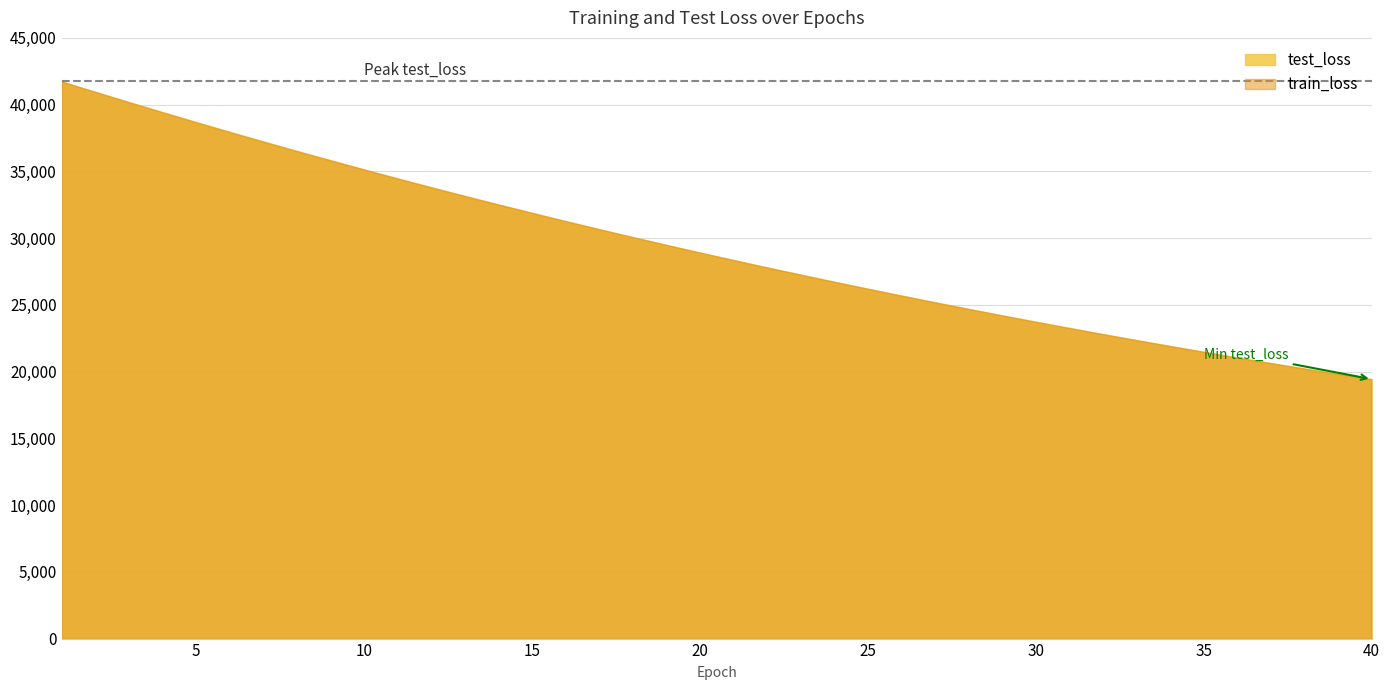

Reading left to right, transcribe all the data shown in this chart.

test_loss: 1=41735.1	2=40959.6	3=40193.6	4=39439.2	5=38693.4	6=37961.1	7=37240.3	8=36530.4	9=35835.1	10=35148.3	11=34475.8	12=33812.6	13=33162.5	14=32524.0	15=31897.7	16=31280.4	17=30675.3	18=30080.9	19=29497.7	20=28923.8	21=28361.7	22=27808.9	23=27266.0	24=26734.1	25=26211.3	26=25698.2	27=25193.9	28=24699.8	29=24214.5	30=23738.2	31=23270.9	32=22811.0	33=22361.2	34=21919.2	35=21485.0	36=21059.3	37=20641.4	38=20230.9	39=19828.5	40=19433.2
train_loss: 1=41731.2	2=40955.6	3=40189.5	4=39434.2	5=38688.9	6=37956.4	7=37235.9	8=36526.6	9=35830.0	10=35143.6	11=34470.2	12=33807.9	13=33158.0	14=32519.0	15=31891.9	16=31275.7	17=30670.6	18=30076.5	19=29493.0	20=28920.0	21=28357.6	22=27805.0	23=27262.6	24=26730.2	25=26207.7	26=25694.6	27=25190.9	28=24696.6	29=24211.3	30=23735.0	31=23267.5	32=22808.5	33=22358.1	34=21916.0	35=21482.2	36=21056.4	37=20638.5	38=20228.3	39=19825.8	40=19430.8